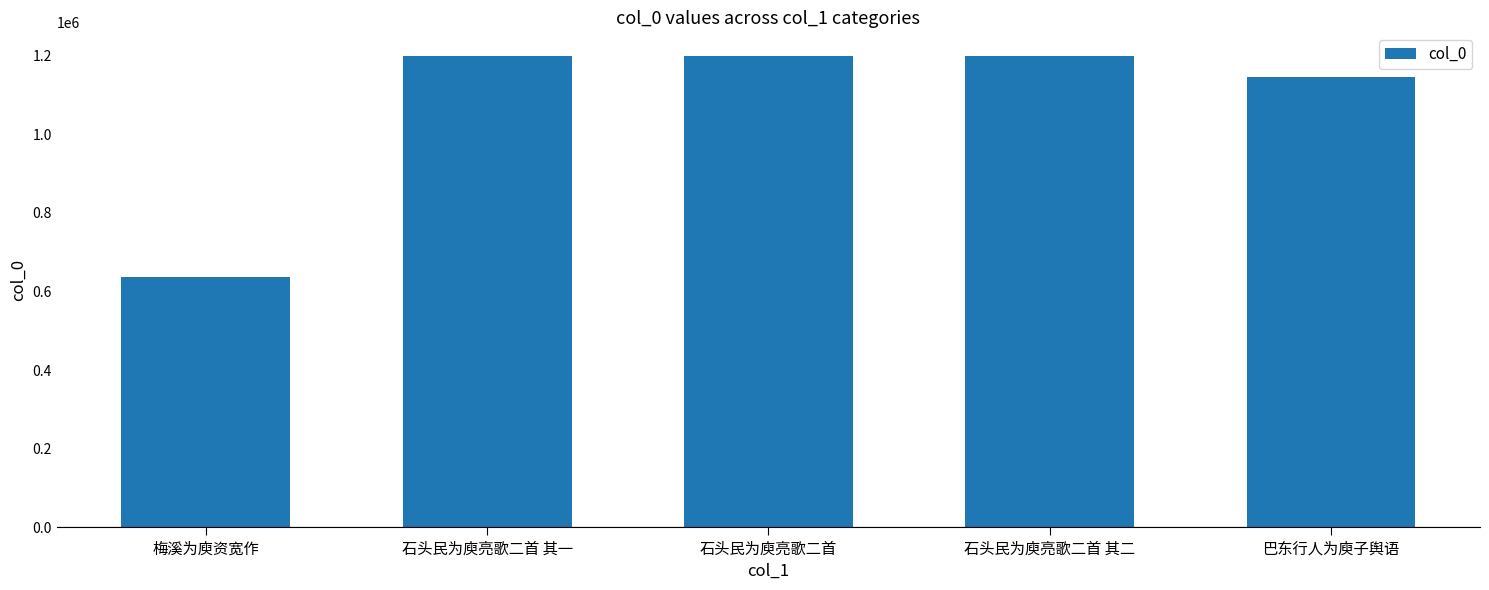

Approximately how many times larger is the value at 石头民为庾亮歌二首 compared to 石头民为庾亮歌二首 其二?

1.0